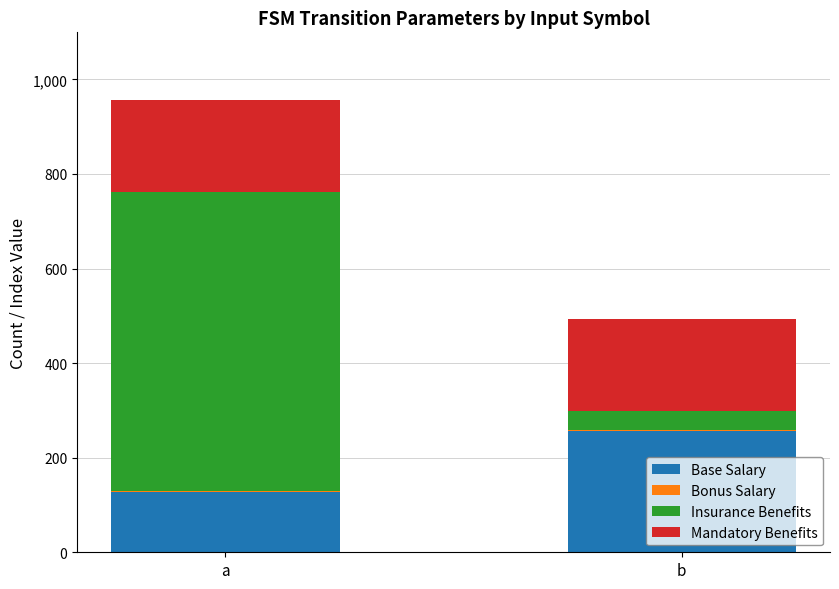

The Base Salary series shows 128 at a. True or false?

True